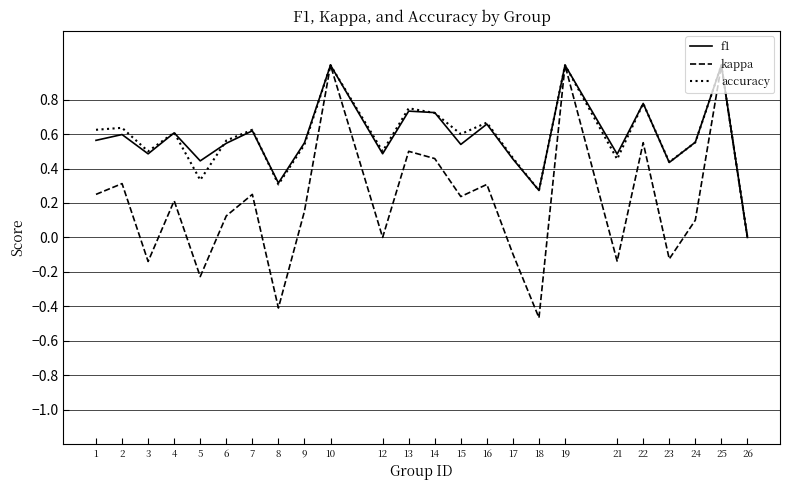

At which label does kappa first exceed 0?

1